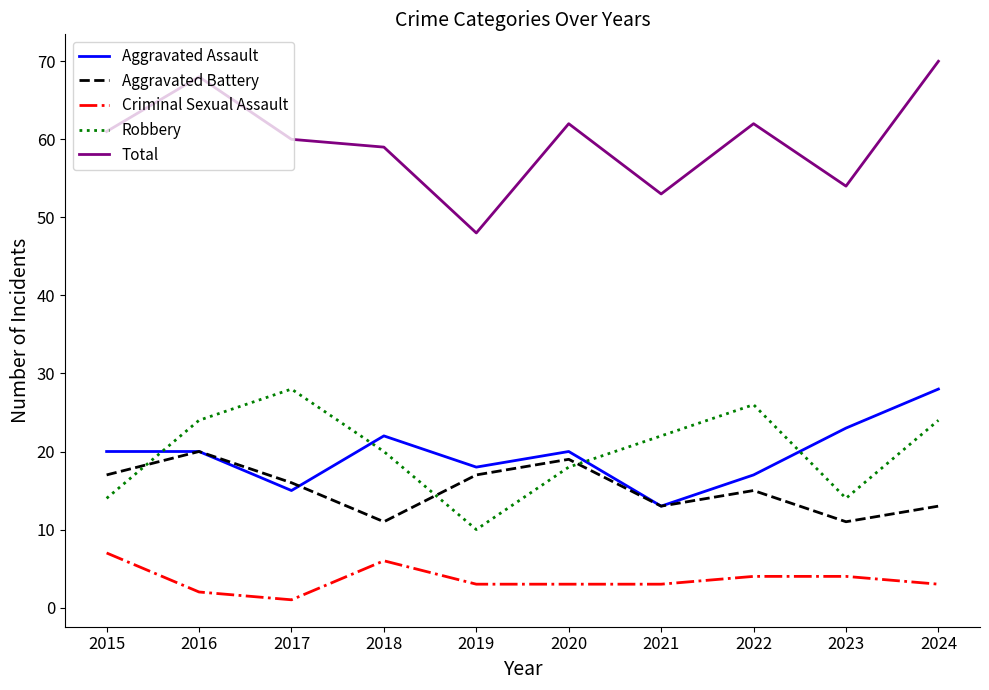

Which series has the widest spread of values?

Total